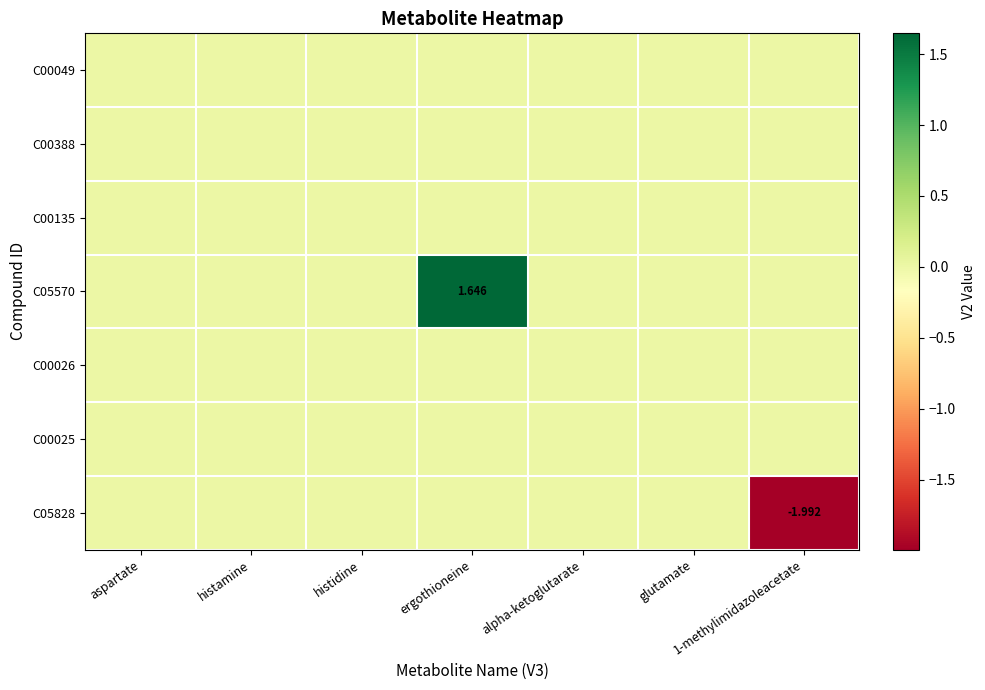

Which has a higher value, histidine or 1-methylimidazoleacetate?

histidine